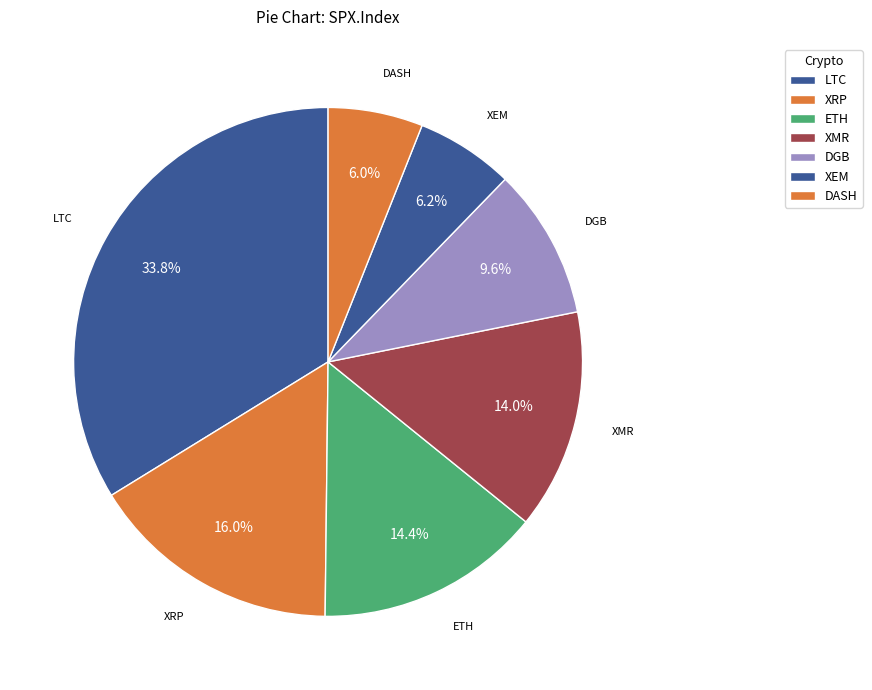

What percentage is NOT represented by DGB?

90.4%